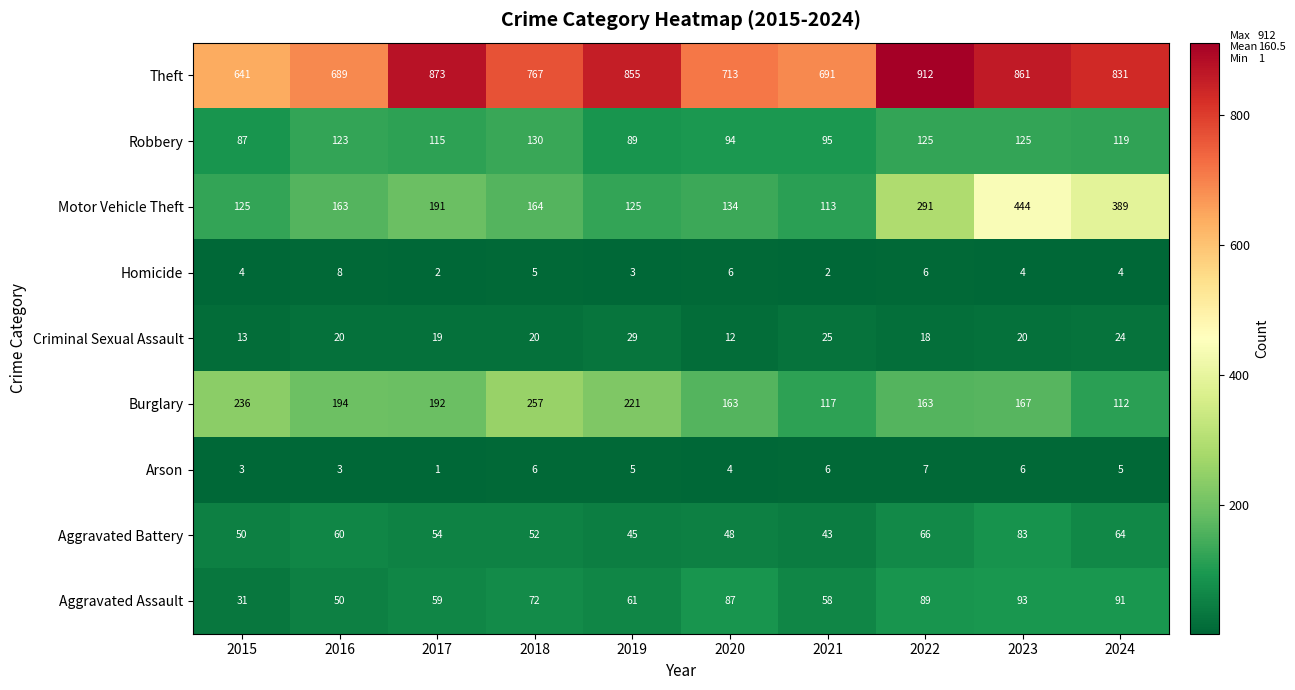

Rank the series at 2017 from highest to lowest value.

Theft, Burglary, Motor Vehicle Theft, Robbery, Aggravated Assault, Aggravated Battery, Criminal Sexual Assault, Homicide, Arson